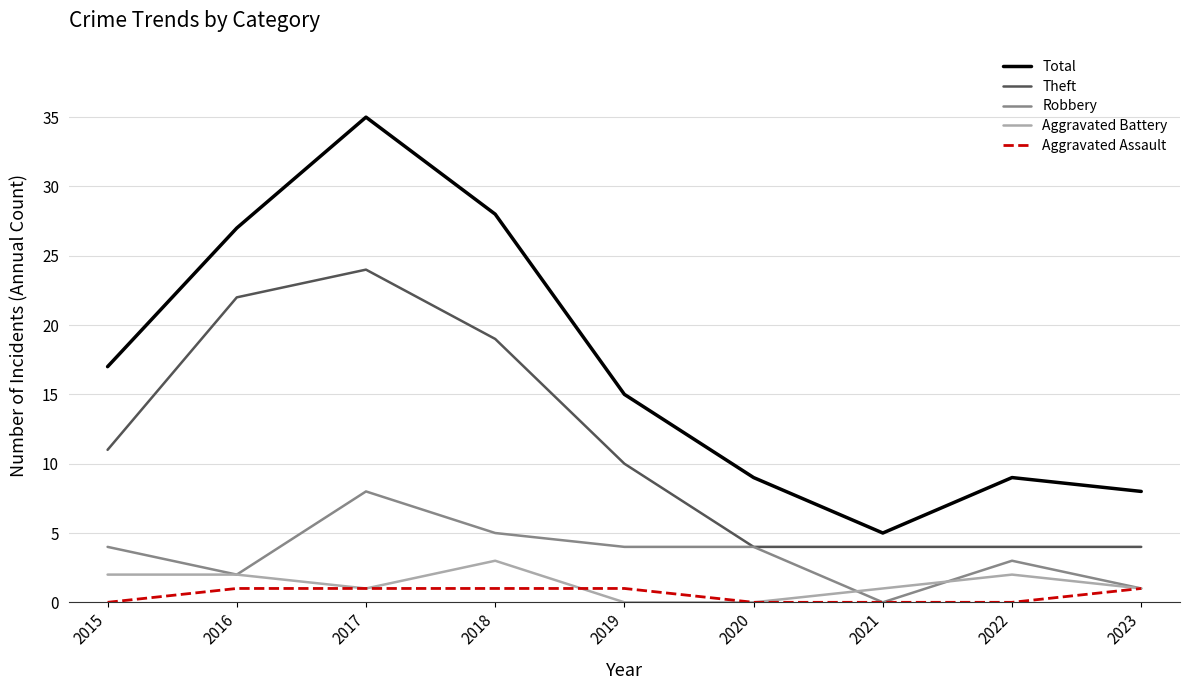

Where does the Total series first go above 15?

2015